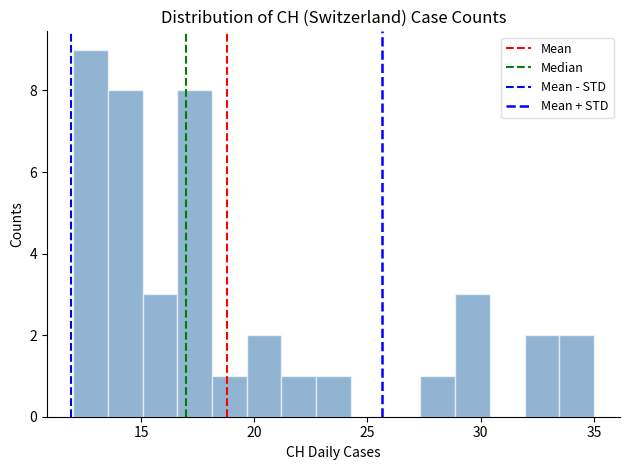

Around what value on the x-axis is the tallest bar? Give the approximate position of its centre, as read against the axis.

13.0